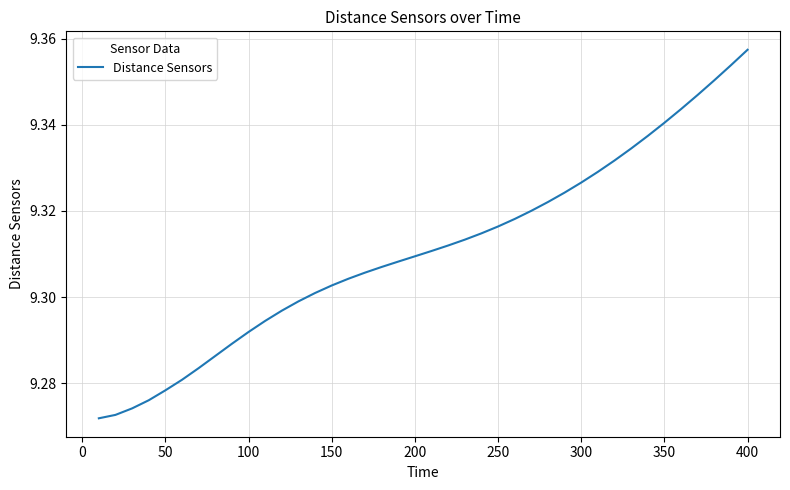

Which category has the highest value across all series?

400